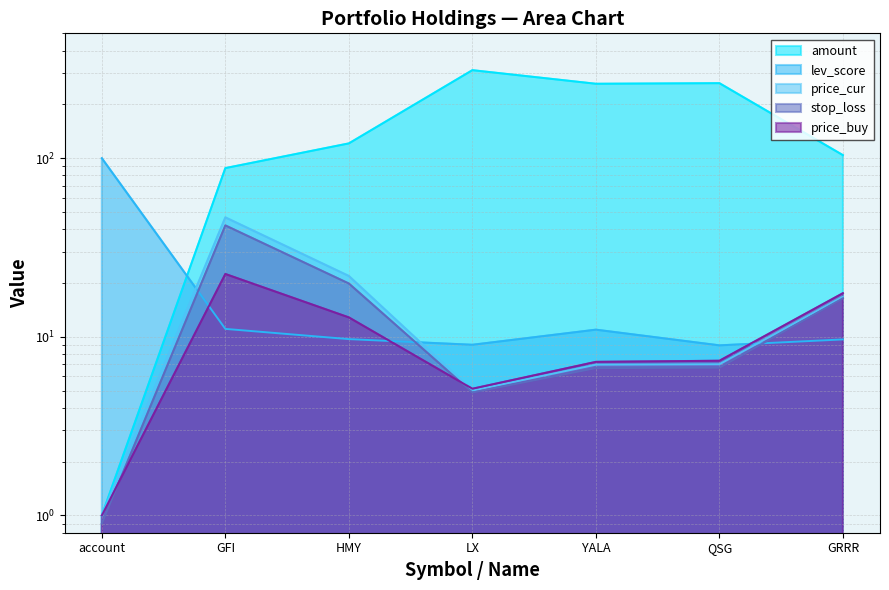

What is the value of the price_buy point at the 4th from the left?

5.1